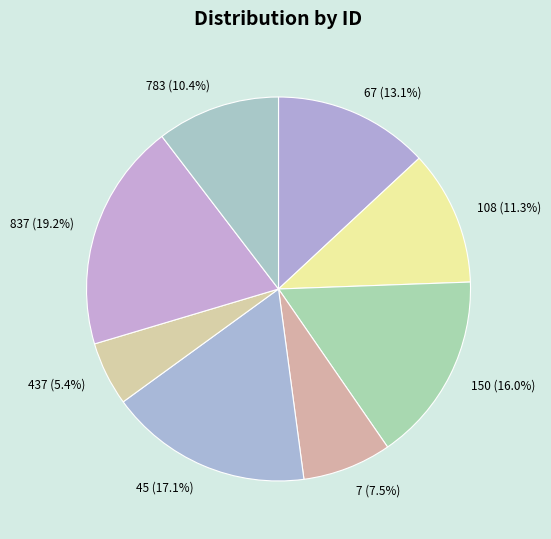

Approximately how many times larger is the value at 837 (19.2%) compared to 67 (13.1%)?

1.5